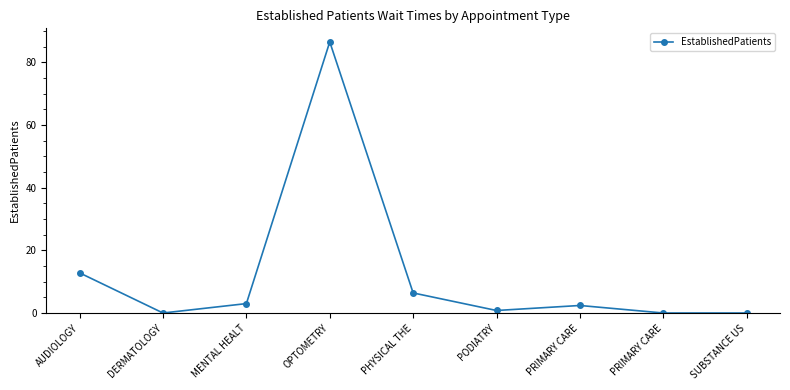

What is the value of the 3rd point from the left?

3.0